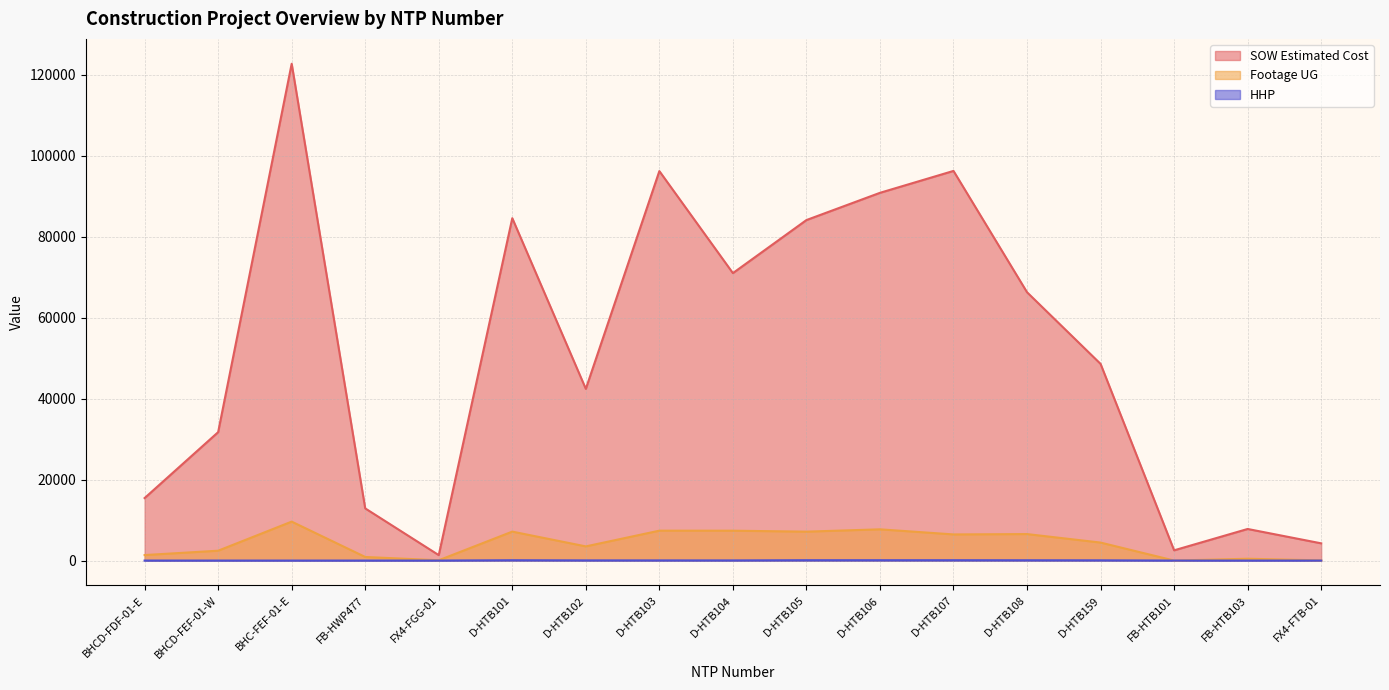

Where is the first local minimum for HHP?

D-HTB104